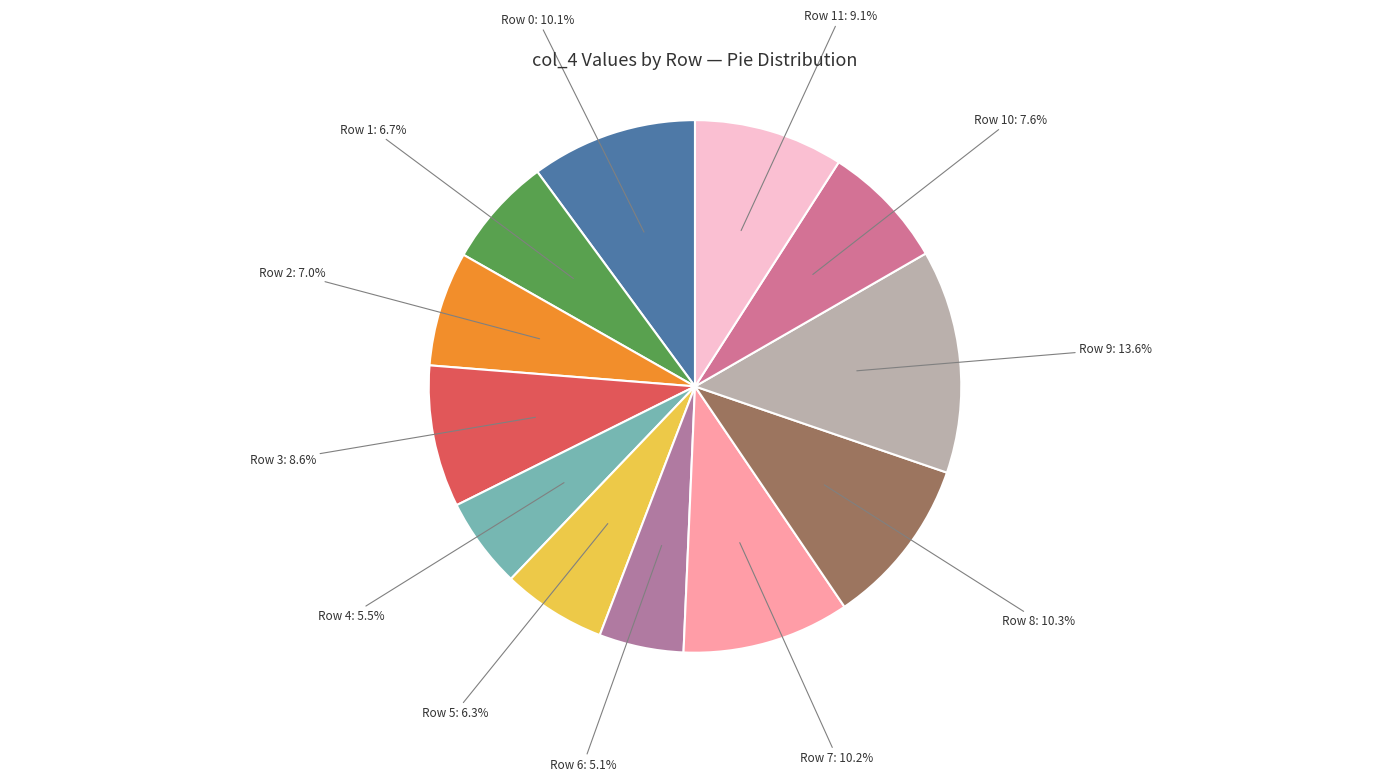

Which slice is the largest?

Row 9